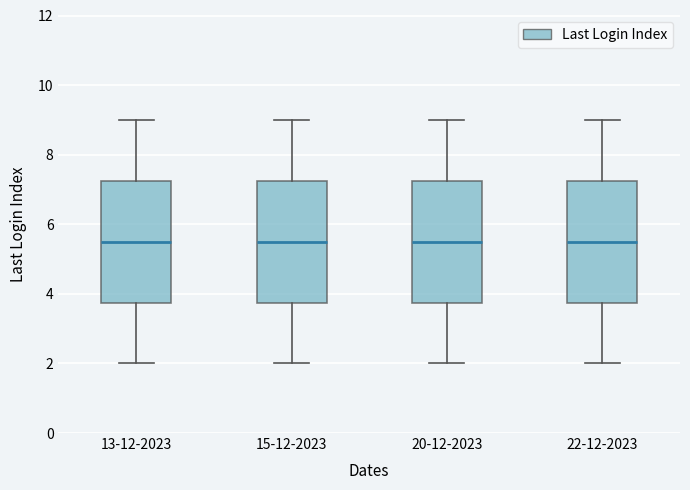

Reading left to right, read every box against the y-axis: the position of its median line, the range the box covers, and the ends of its whiskers. The values are not printed on the chart, so give them approximately, as read against the axis.

13-12-2023: median 5.6, box 3.8 to 7.2, whiskers 2.0 to 9.0
15-12-2023: median 5.6, box 3.8 to 7.2, whiskers 2.0 to 9.0
20-12-2023: median 5.6, box 3.8 to 7.2, whiskers 2.0 to 9.0
22-12-2023: median 5.6, box 3.8 to 7.2, whiskers 2.0 to 9.0